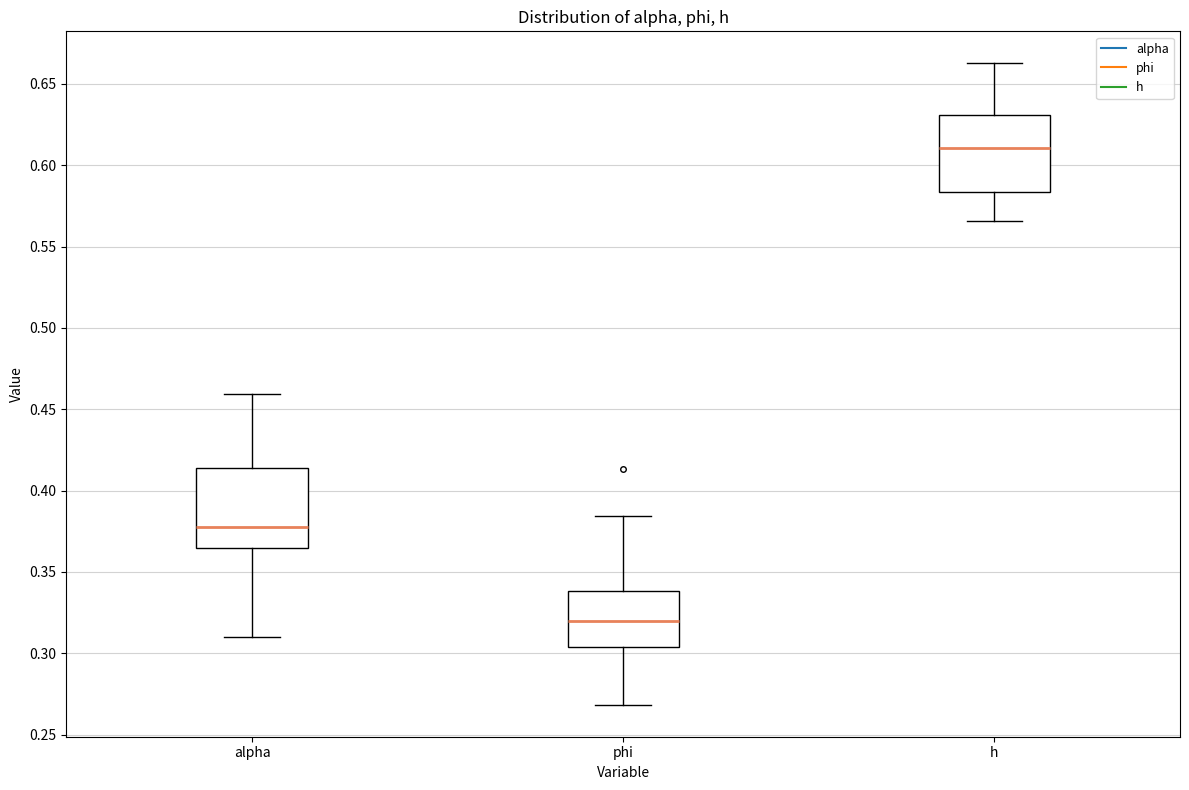

Where is the upper edge of the box for h on the y-axis? The values are not printed on the chart, so give them approximately, as read against the axis.

0.630